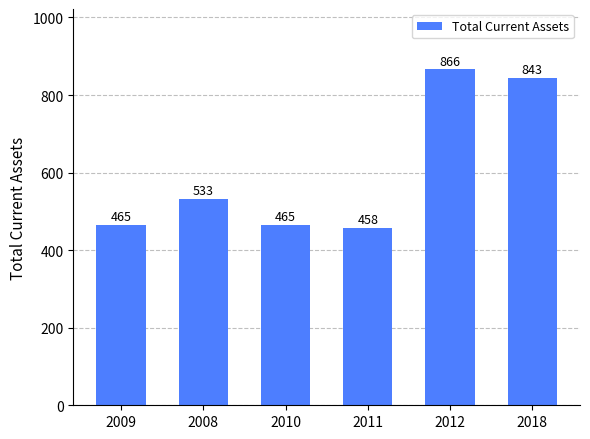

What is the difference between the second highest and second lowest values?

378